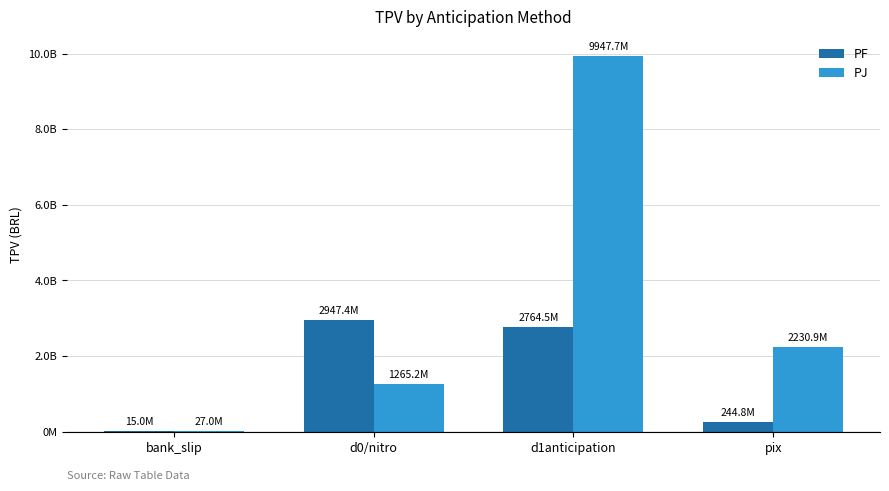

At which category does the chart reach its peak across all series?

d1anticipation